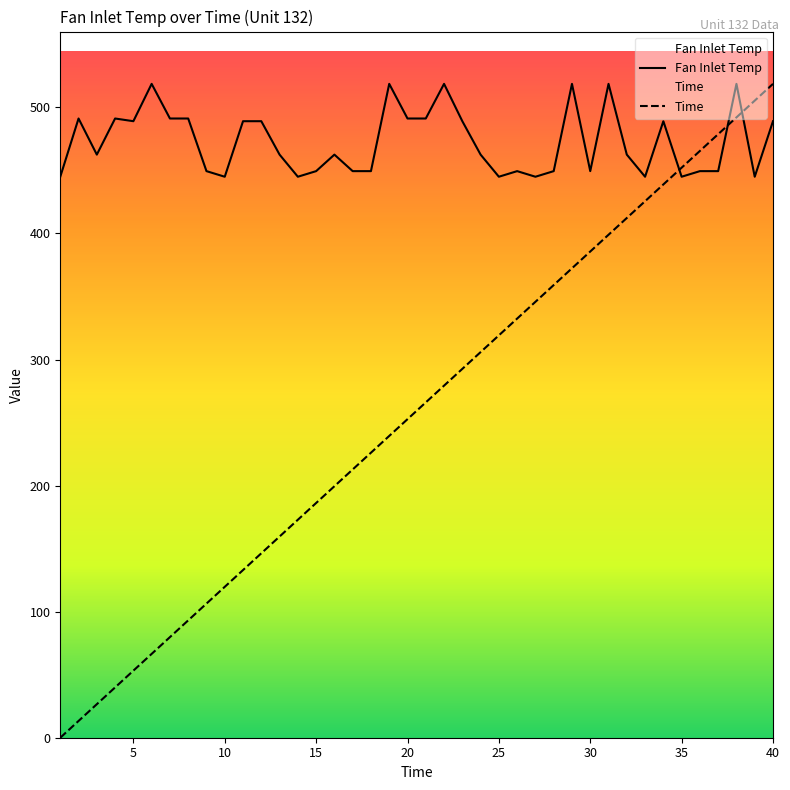

Reading left to right, transcribe all the data shown in this chart.

Time: 0.0	13.3	26.6	39.9	53.2	66.5	79.8	93.1	106.4	119.7	133.0	146.3	159.6	172.9	186.2	199.5	212.8	226.1	239.4	252.7	266.0	279.3	292.6	305.9	319.2	332.5	345.8	359.1	372.4	385.7	399.0	412.3	425.6	438.9	452.2	465.5	478.8	492.1	505.4	518.7
Fan Inlet Temp: 445.0	491.2	462.5	491.2	489.1	518.7	491.2	491.2	449.4	445.0	489.1	489.1	462.5	445.0	449.4	462.5	449.4	449.4	518.7	491.2	491.2	518.7	489.1	462.5	445.0	449.4	445.0	449.4	518.7	449.4	518.7	462.5	445.0	489.1	445.0	449.4	449.4	518.7	445.0	489.1